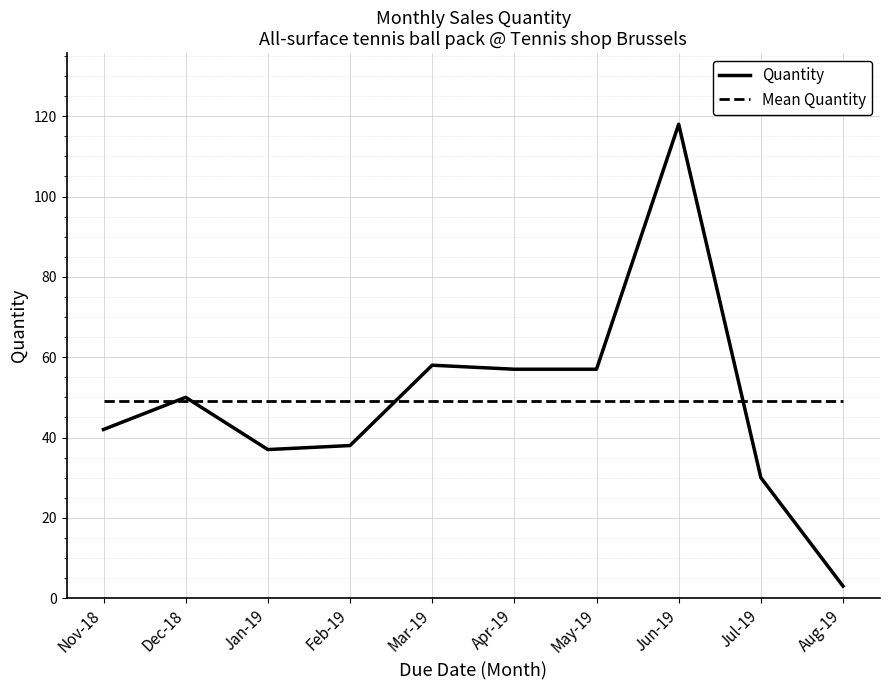

At which category is the sum across all series the highest?

Jun-19